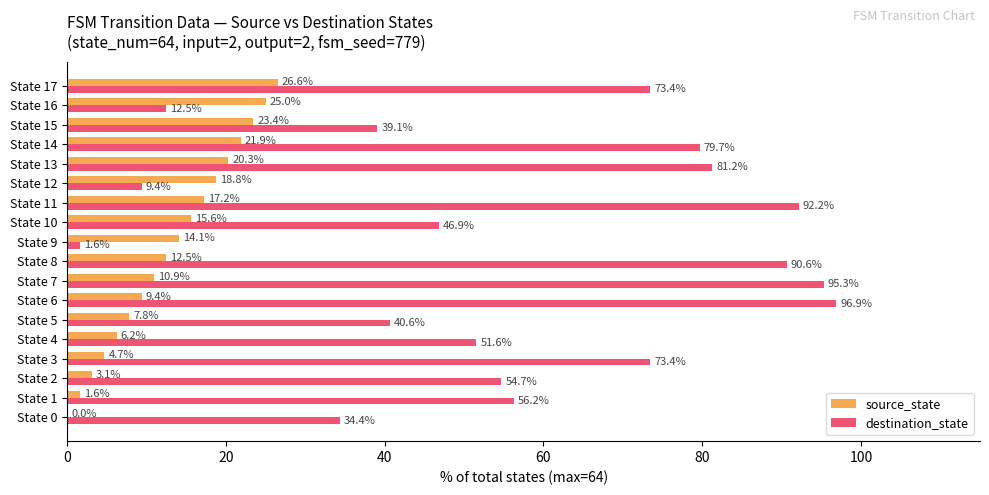

What is the sum of all source_state values?

239.1